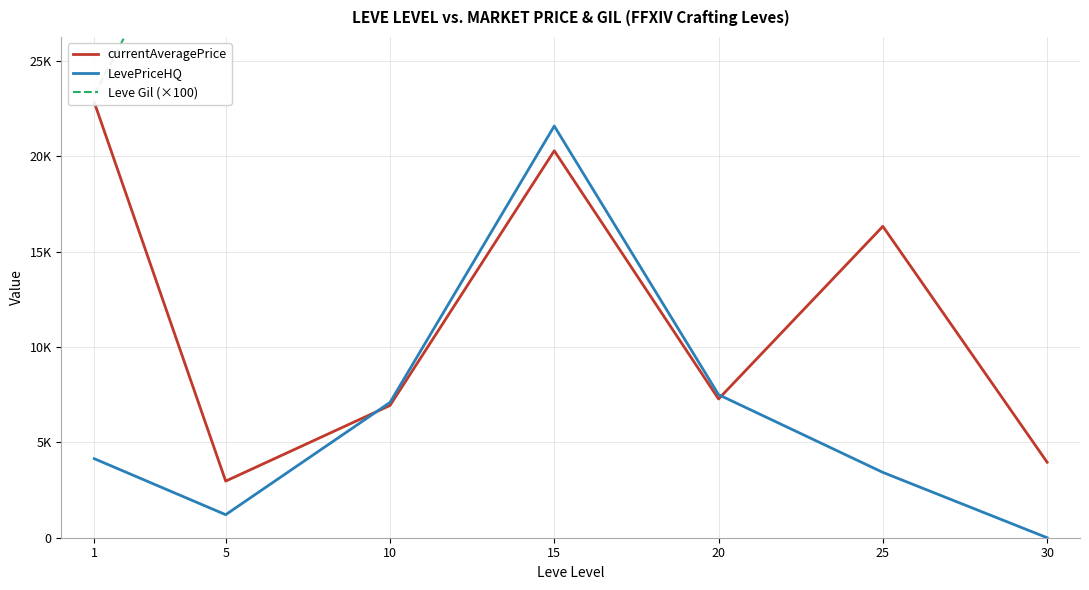

Reading left to right, list all the values displayed in this chart.

currentAveragePrice: 1=22835.3	5=2969.0	10=6934.3	15=20291.7	20=7276.8	25=16328.0	30=3957.8
LevePriceHQ: 1=4145.0	5=1208.3	10=7093.2	15=21589.3	20=7501.7	25=3426.3	30=0.0
Leve Gil (×100): 1=23250.0	5=36333.3	10=80333.3	15=62000.0	20=77000.0	25=29666.7	30=43000.0